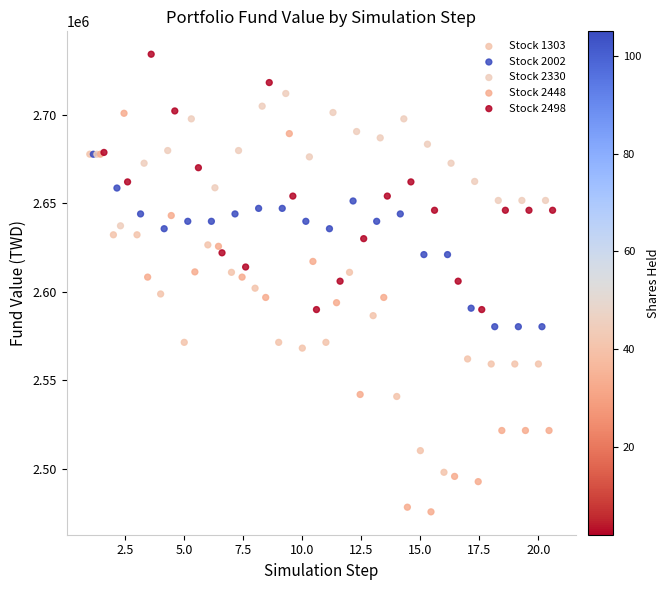

Which series has the largest Y range (max minus min)?

Stock 2448